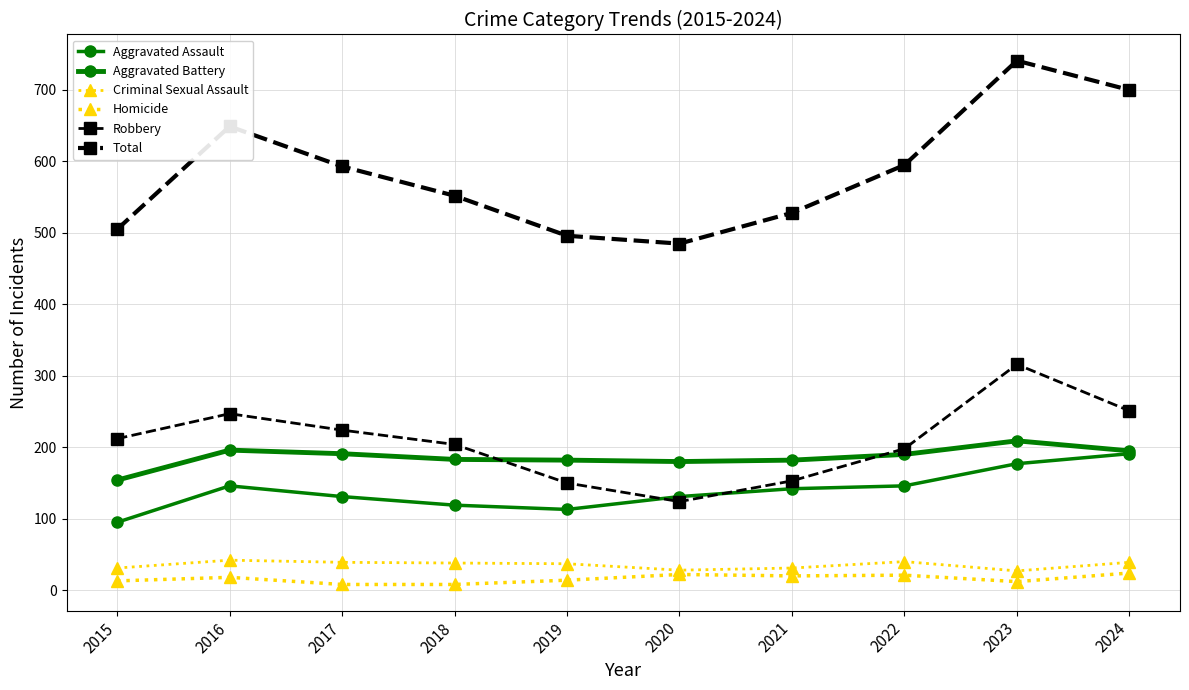

How many data points in Aggravated Assault are less than 142?

5